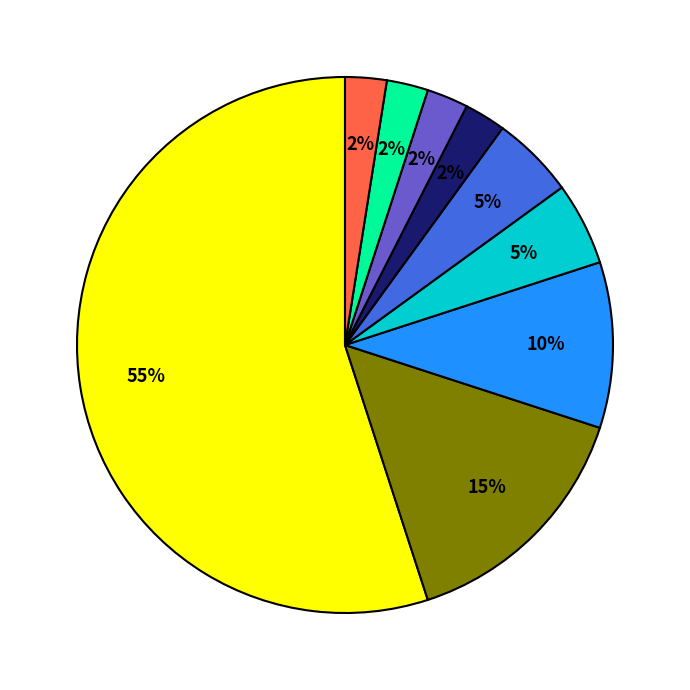

Does any single category account for the majority?

Yes